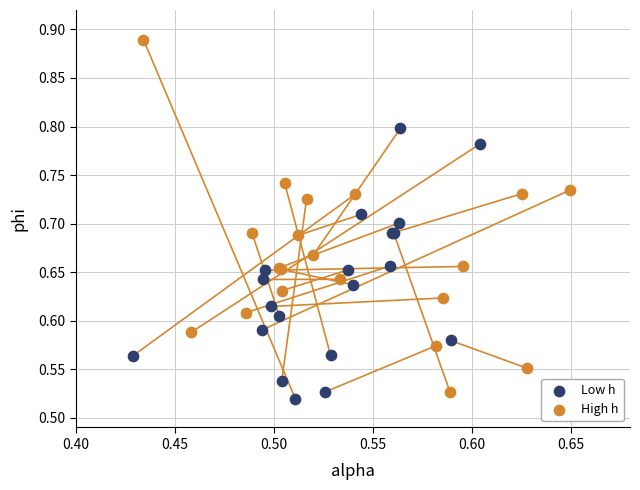

Which series reaches the maximum Y coordinate?

High h